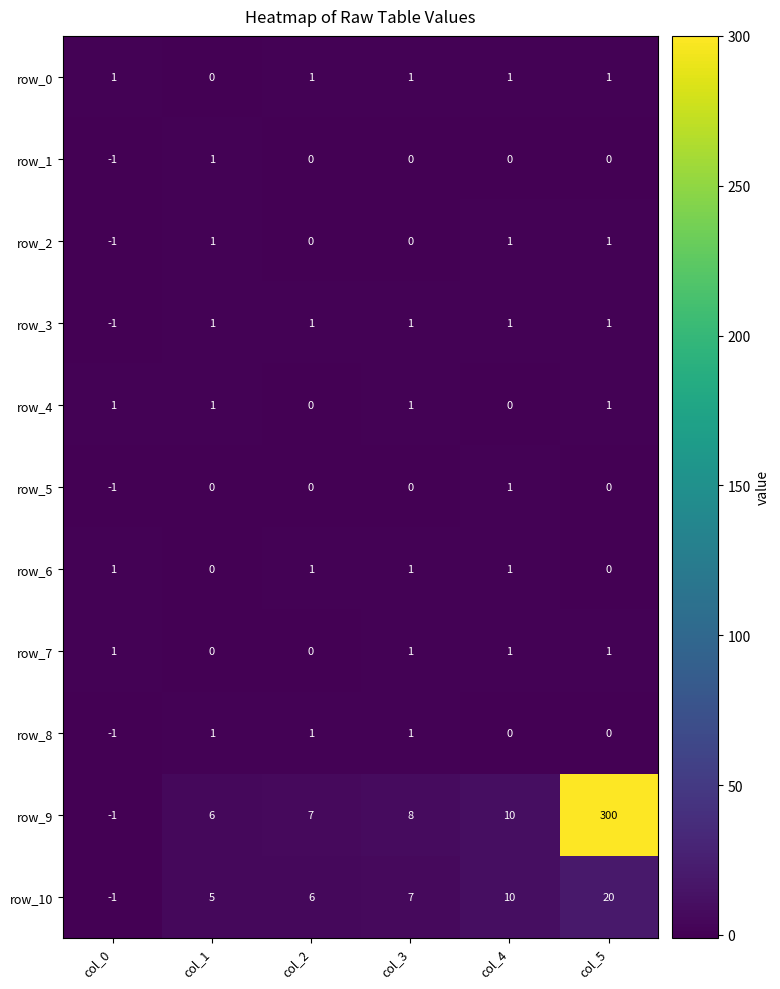

Which series has the widest spread of values?

row_9